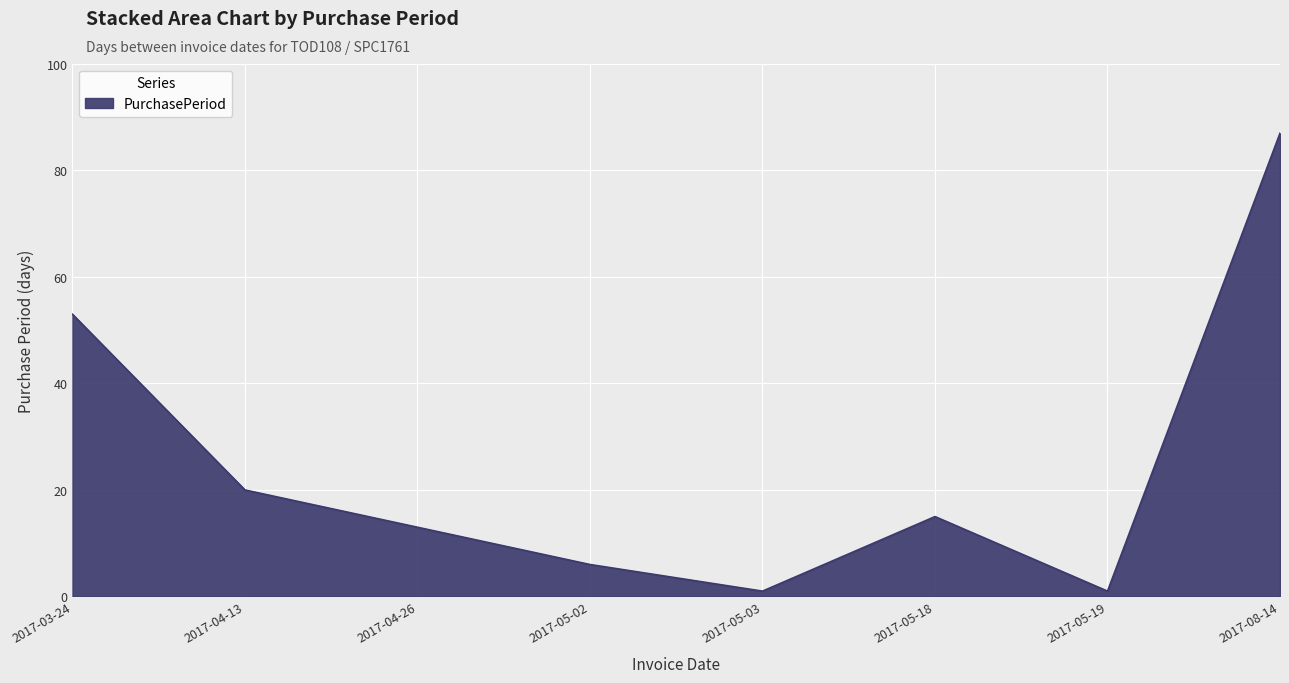

Where is the first local maximum?

2017-05-18